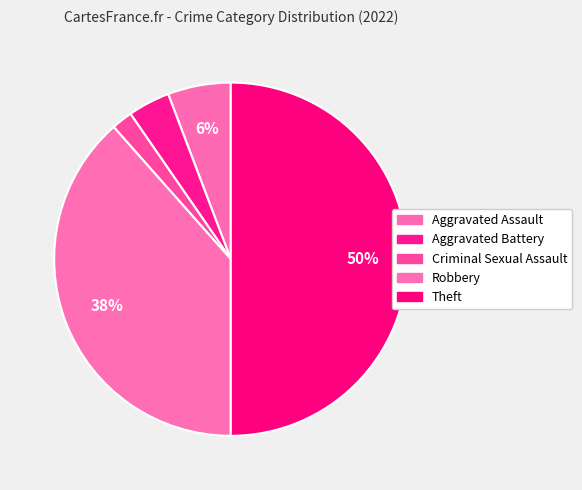

How many segments does this pie chart have?

5